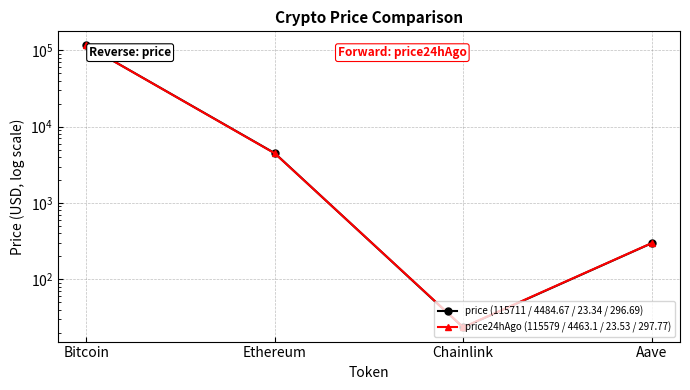

At which category does the chart reach its minimum across all series?

Chainlink